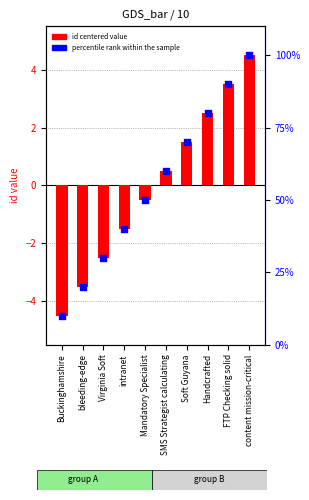

What are all the series names shown in the legend?

id centered value, percentile rank within the sample